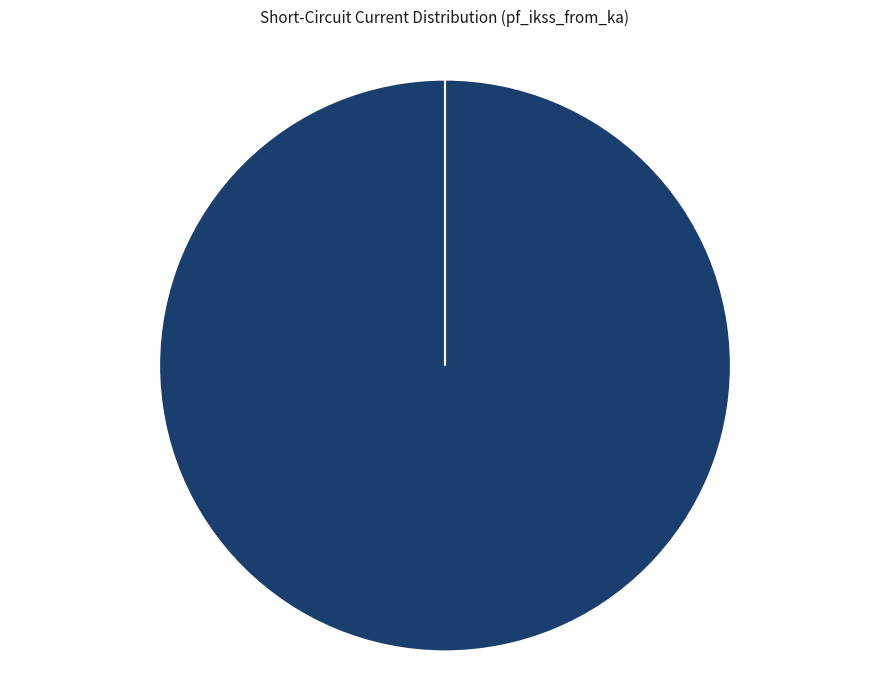

To the nearest percent, what is the difference between the largest and smallest slice percentages?

100%